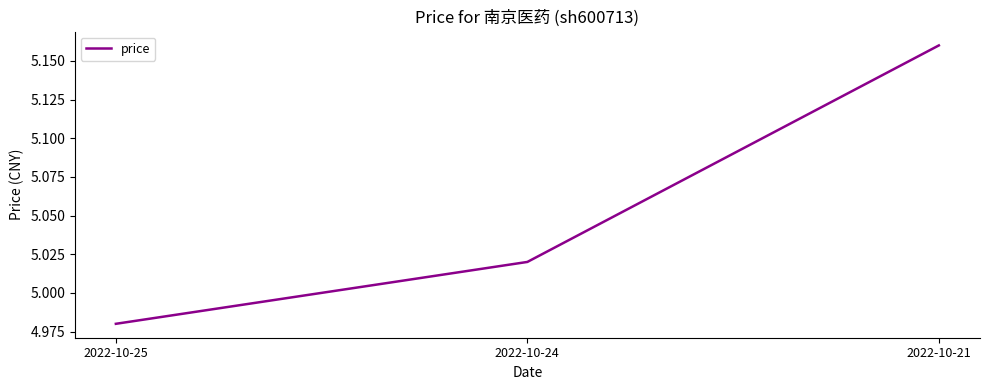

What is the sum of all values?

15.2